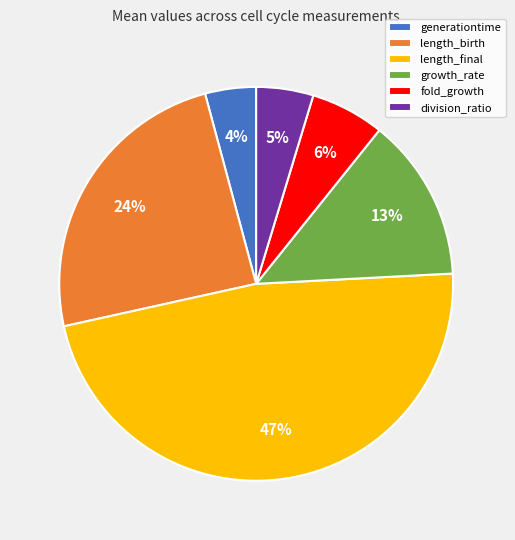

Rank the categories by value from highest to lowest.

length_final, length_birth, growth_rate, fold_growth, division_ratio, generationtime